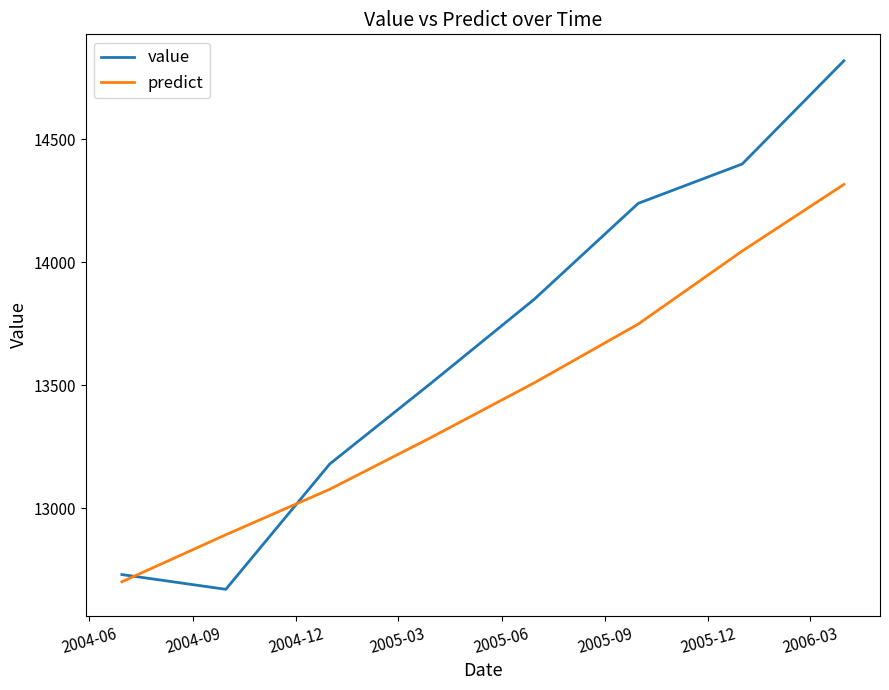

Reading left to right, what are all the values shown in this chart?

value: 12730.0	12670.0	13180.0	13510.0	13850.0	14240.0	14400.0	14820.0
predict: 12700.5	12892.0	13077.0	13288.5	13510.0	13749.0	14046.0	14317.0